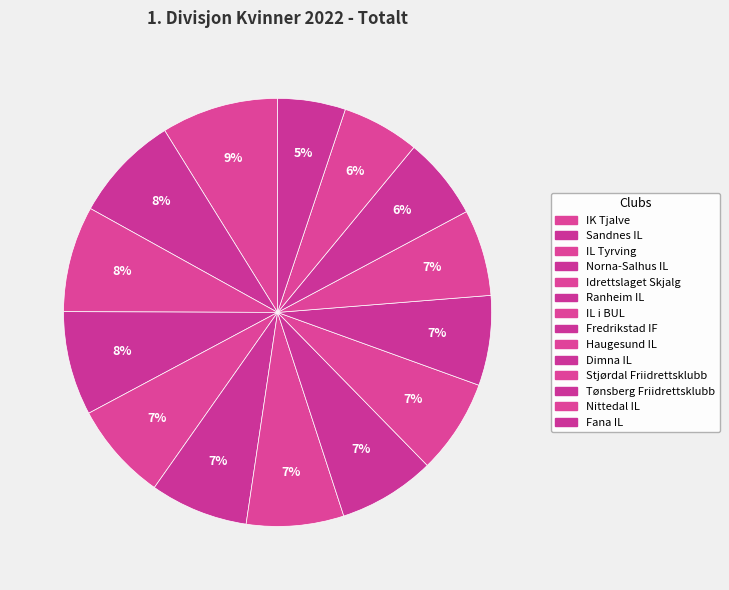

How many segments does this pie chart have?

14